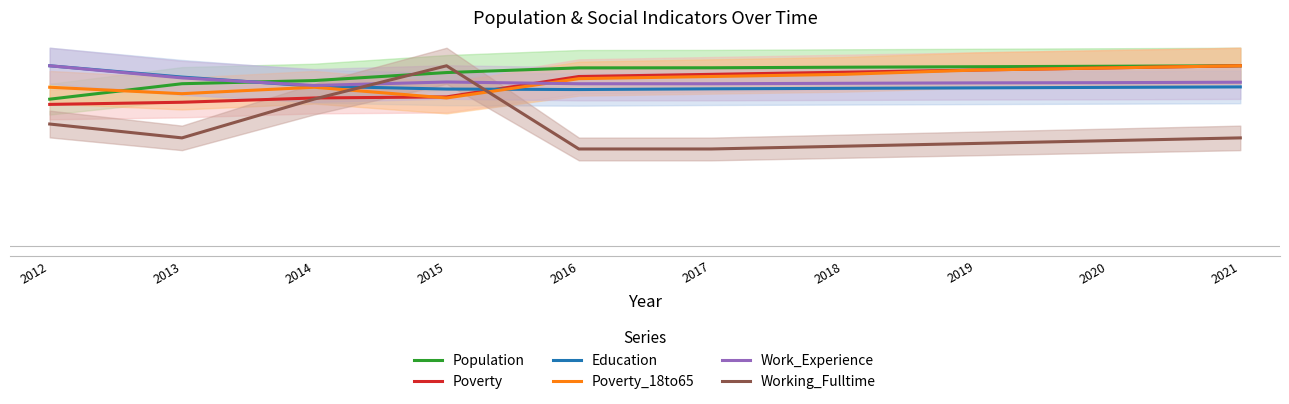

Between 2017 and 2018, which series saw the biggest shift?

Working_Fulltime